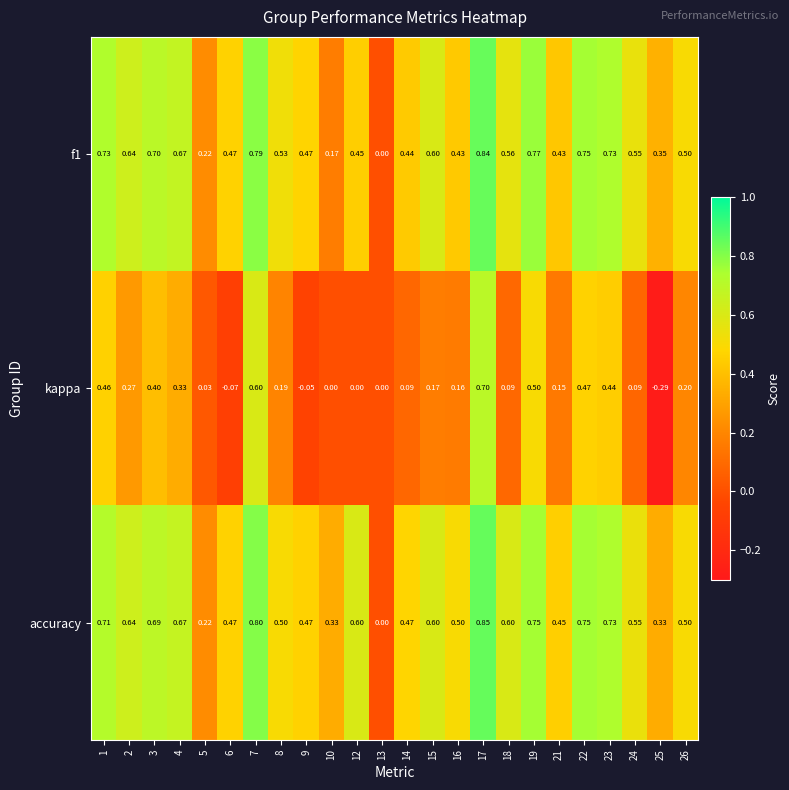

Which series has the largest range (max minus min)?

kappa